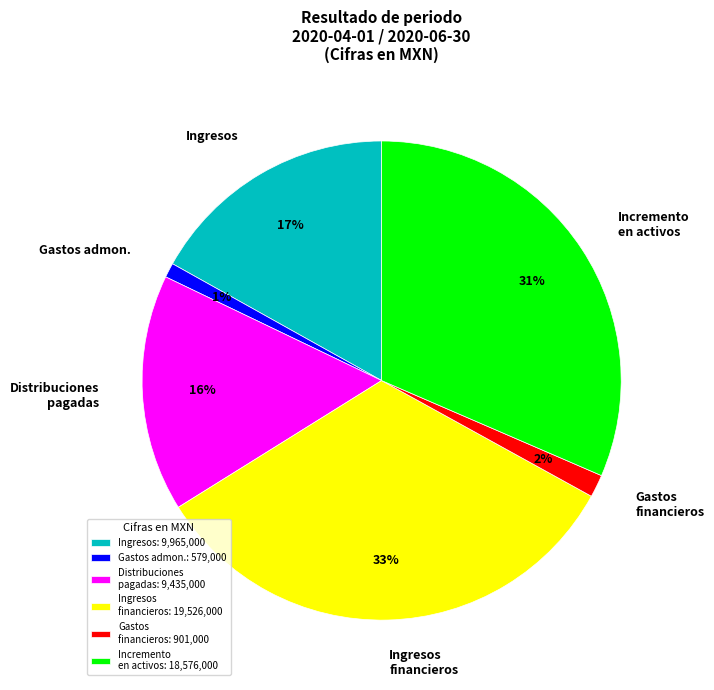

To the nearest percent, what is the difference between the largest and smallest slice percentages?

32%